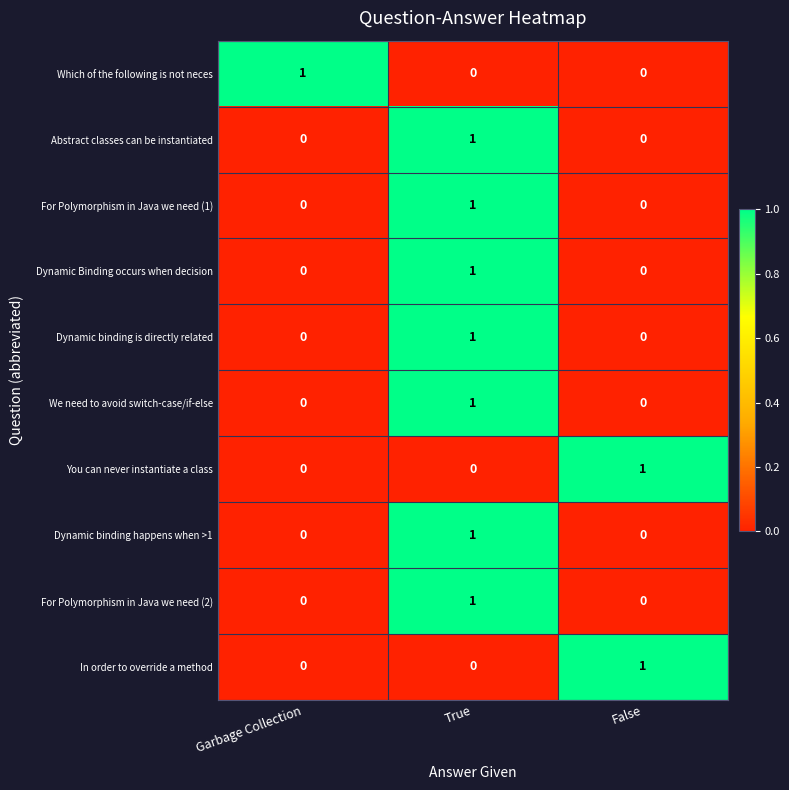

At which category is the sum across all series the highest?

True